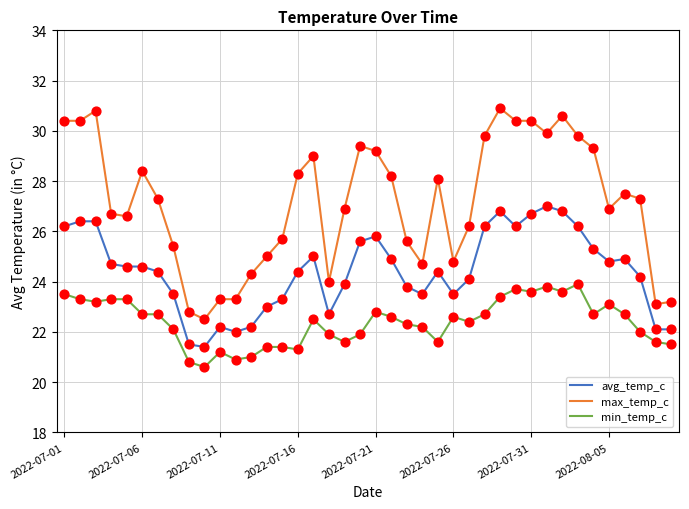

Which series has the largest total across all categories?

max_temp_c